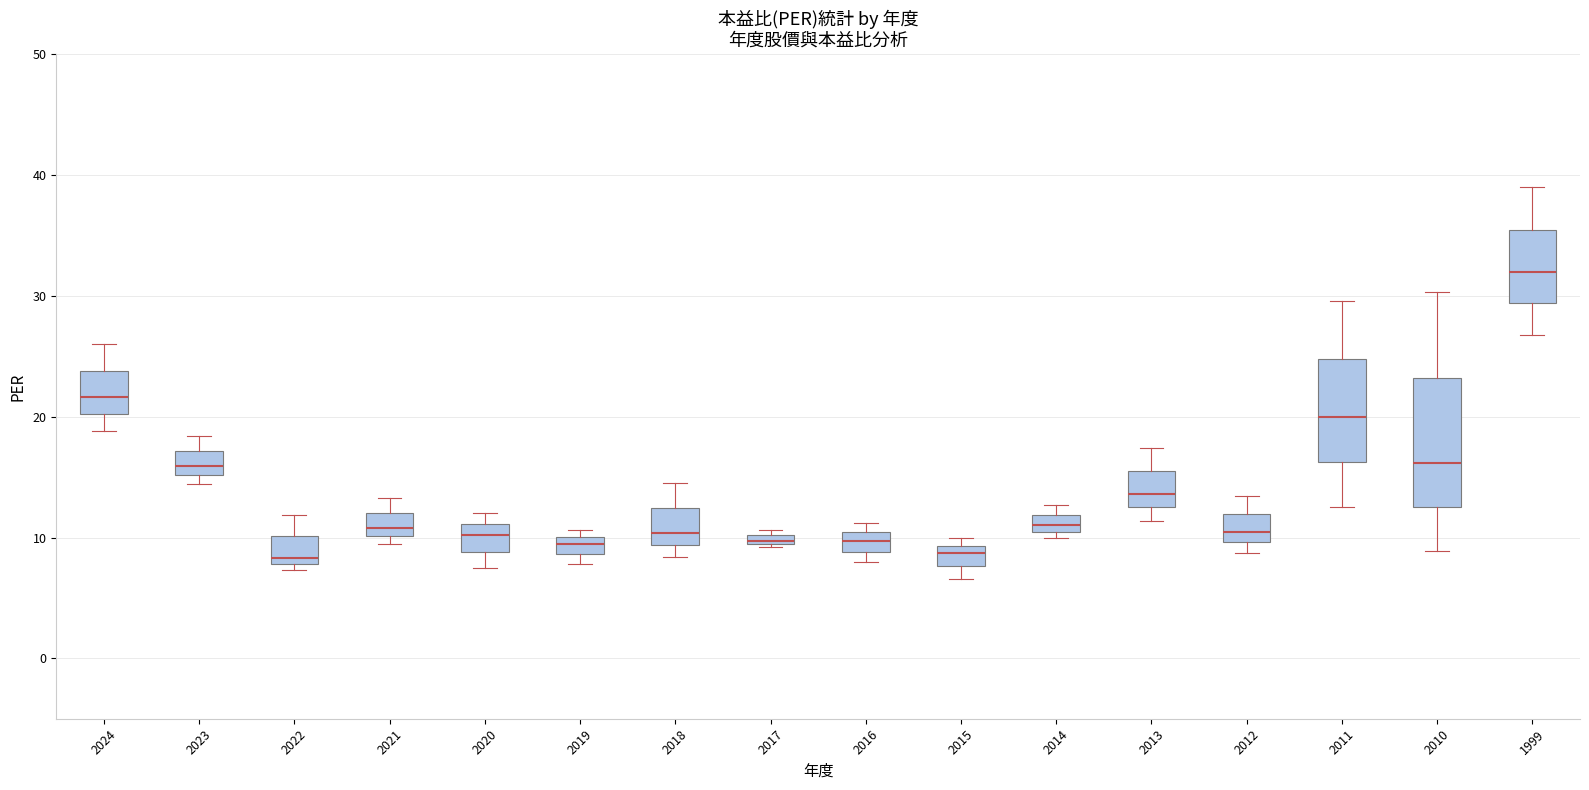

Comparing the boxes themselves (not the whiskers), which one is the tallest?

2010